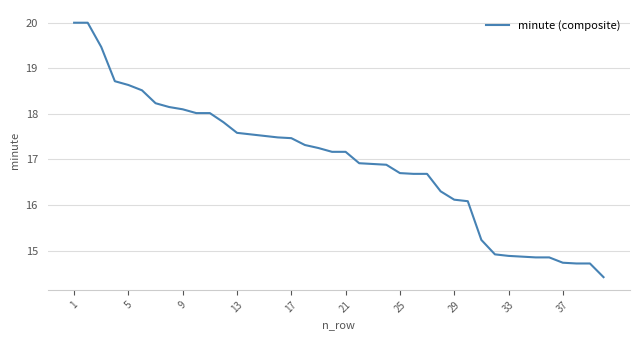

What is the maximum value shown in the chart?

20.0